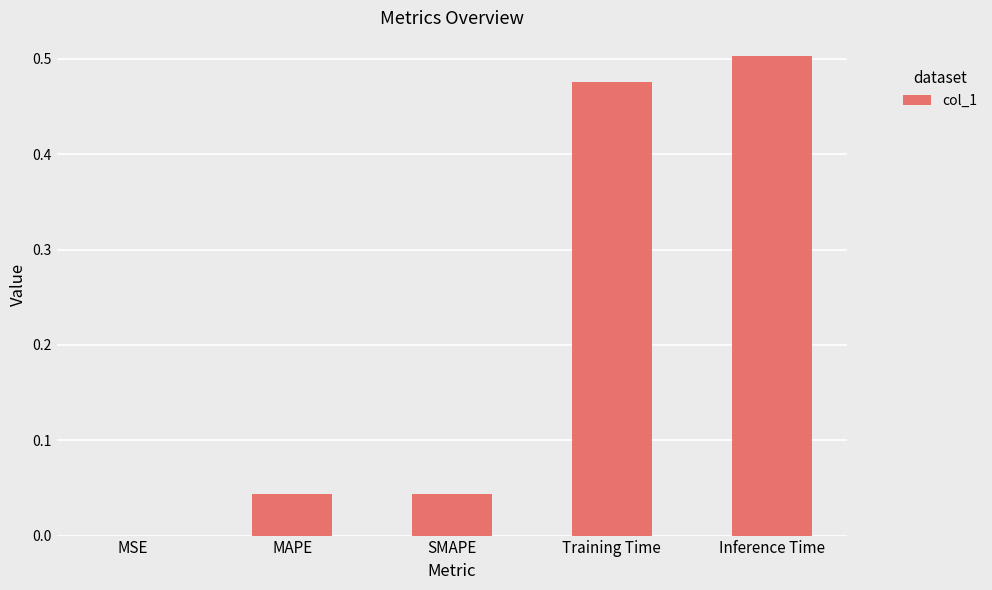

At which category does the chart reach its peak across all series?

Inference Time